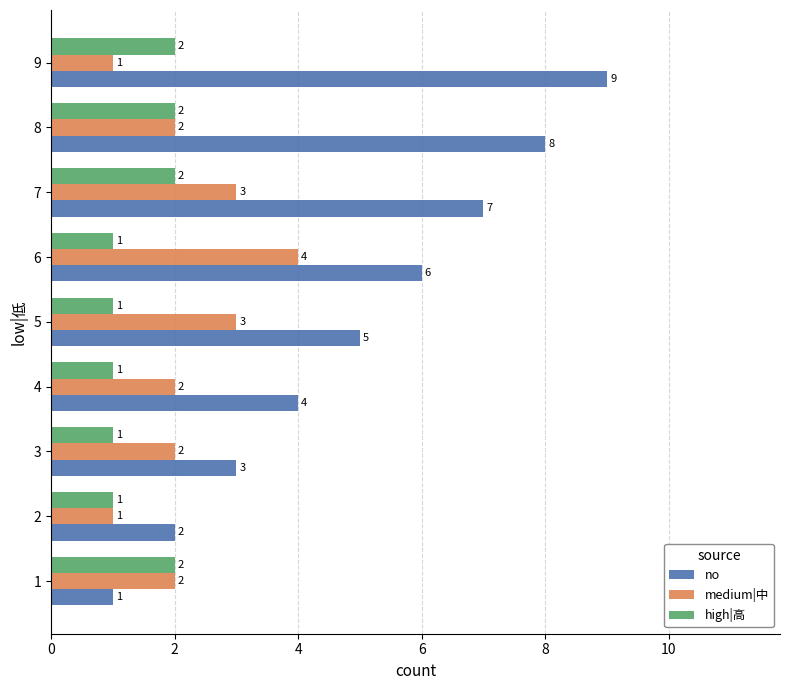

Which series has the largest total across all categories?

no